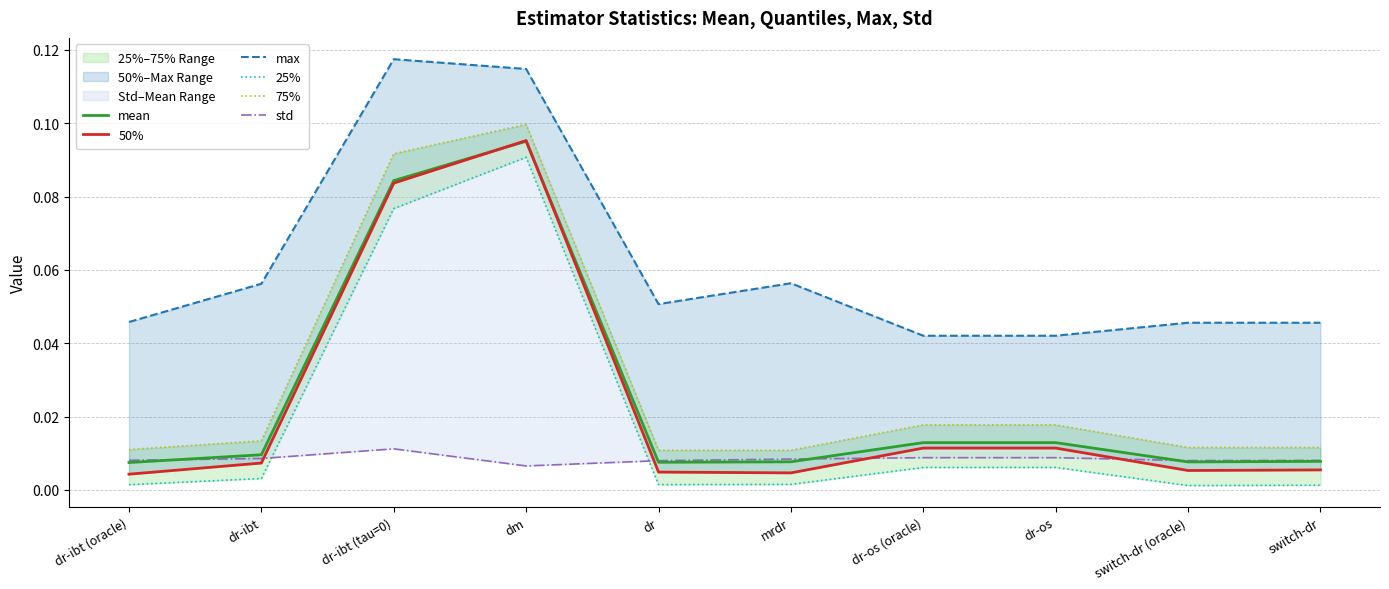

At which category does the chart reach its minimum across all series?

switch-dr (oracle)